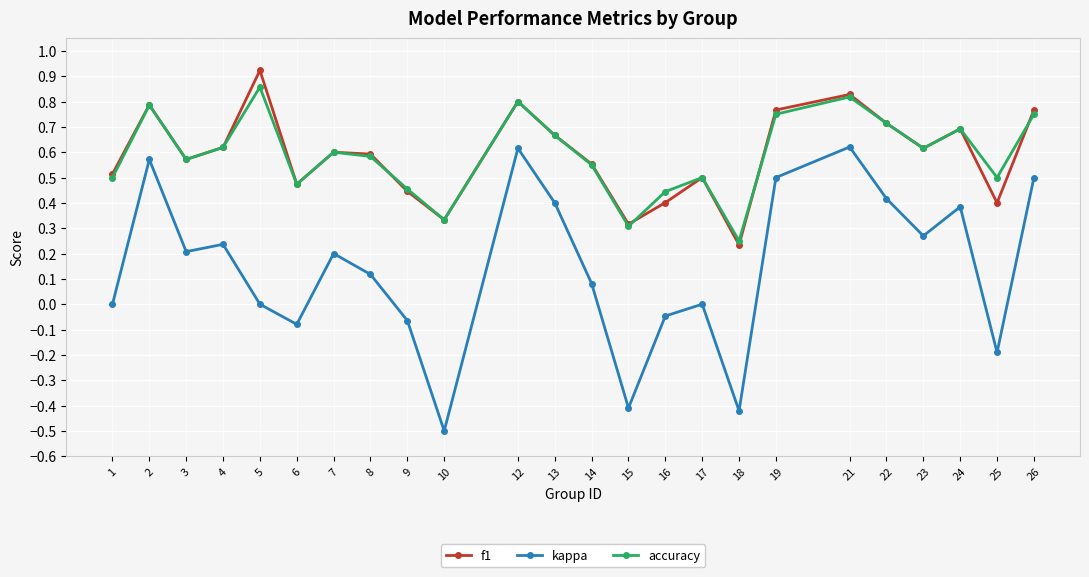

What is the sum of the accuracy values at 8 and 14?

1.1